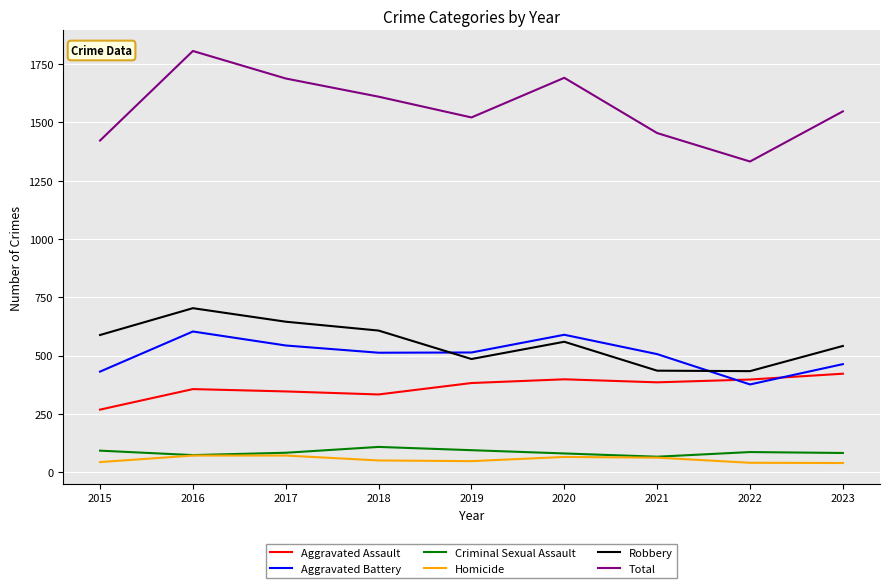

Is the value of Criminal Sexual Assault at 2016 greater than the value of Total at 2021?

No